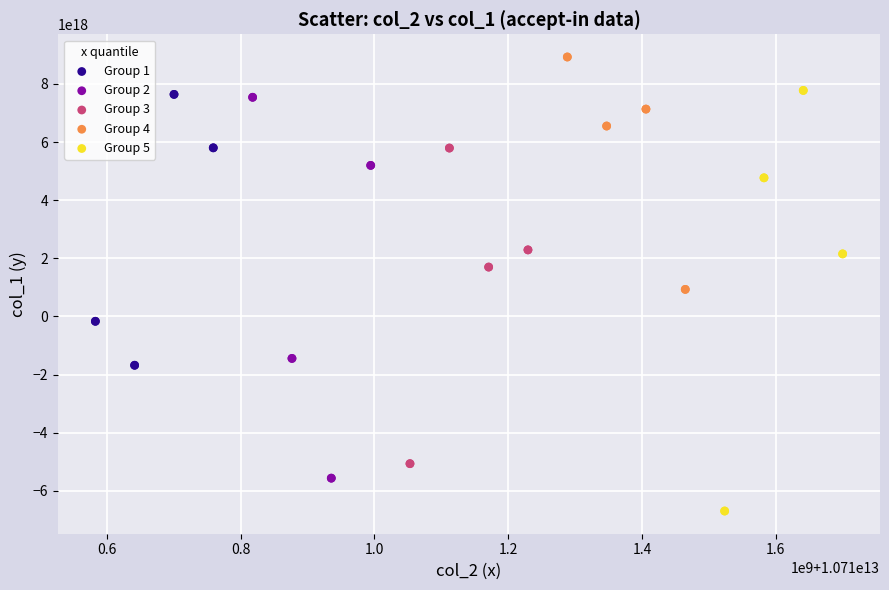

What are all the series names shown in the legend?

Group 1, Group 2, Group 3, Group 4, Group 5